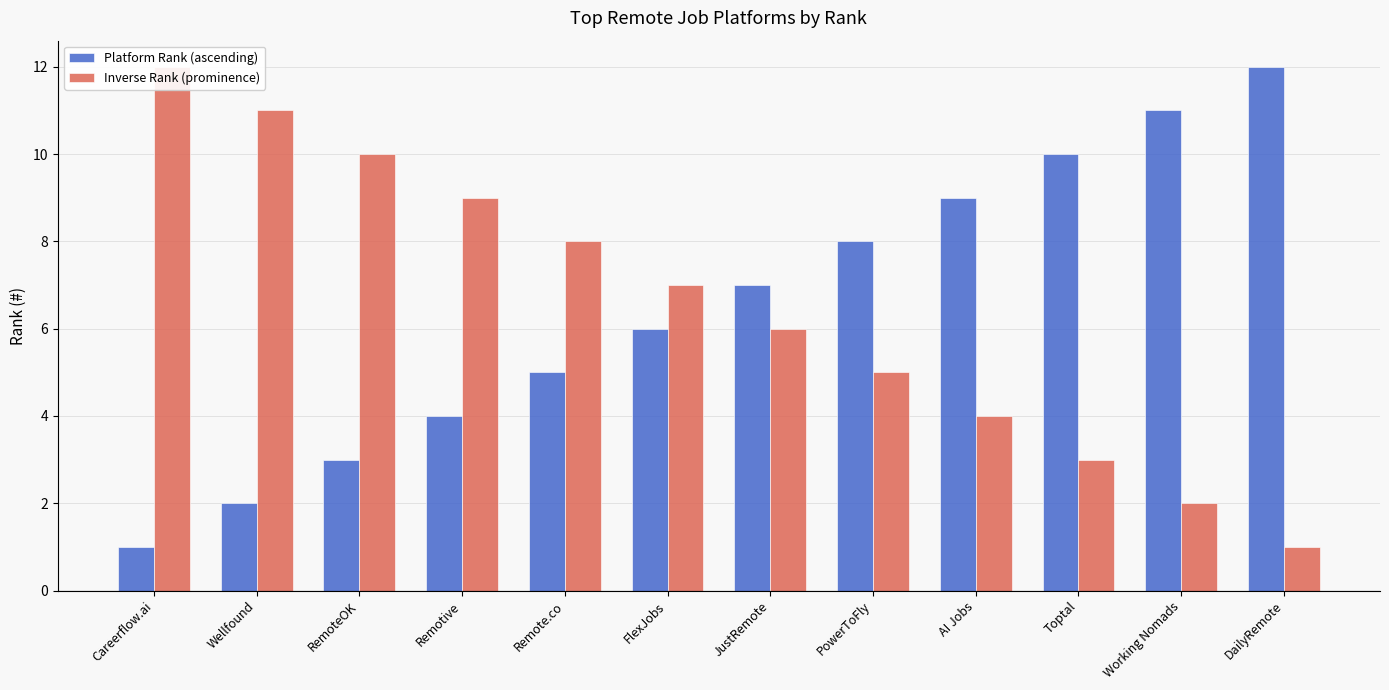

Reading left to right, list all the values displayed in this chart.

Platform Rank (ascending): 1	2	3	4	5	6	7	8	9	10	11	12
Inverse Rank (prominence): 12	11	10	9	8	7	6	5	4	3	2	1